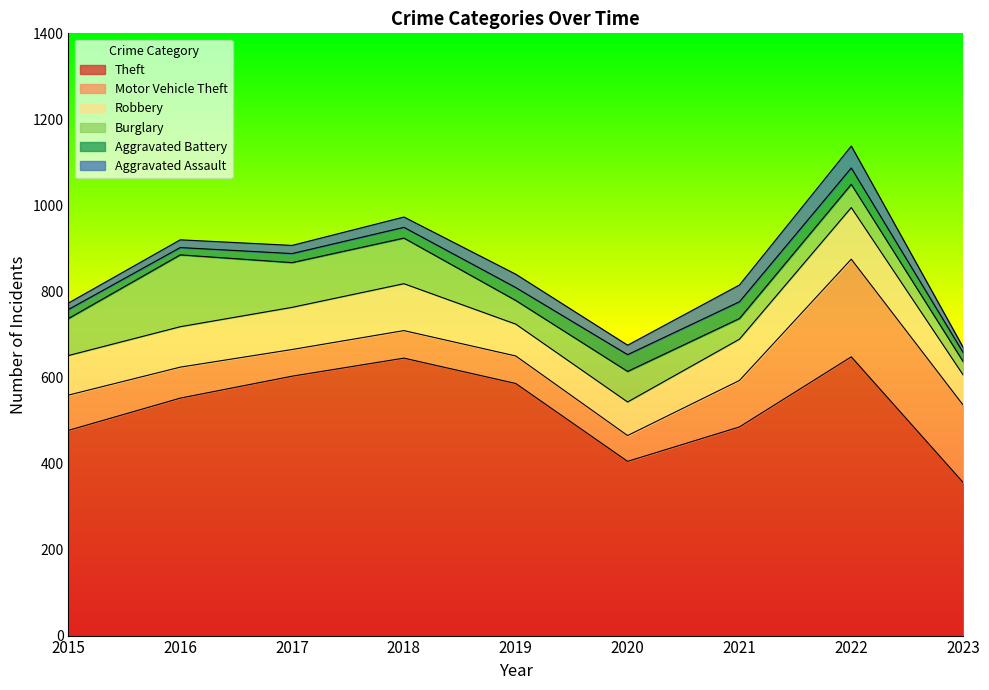

What is the greatest value displayed?

648